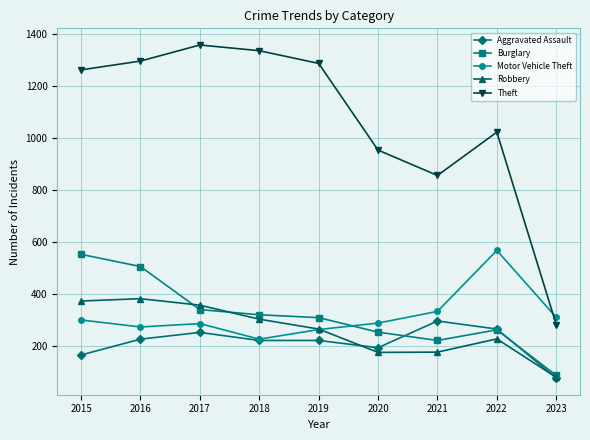

True or false: Aggravated Assault has a value of 295 at 2021.

True